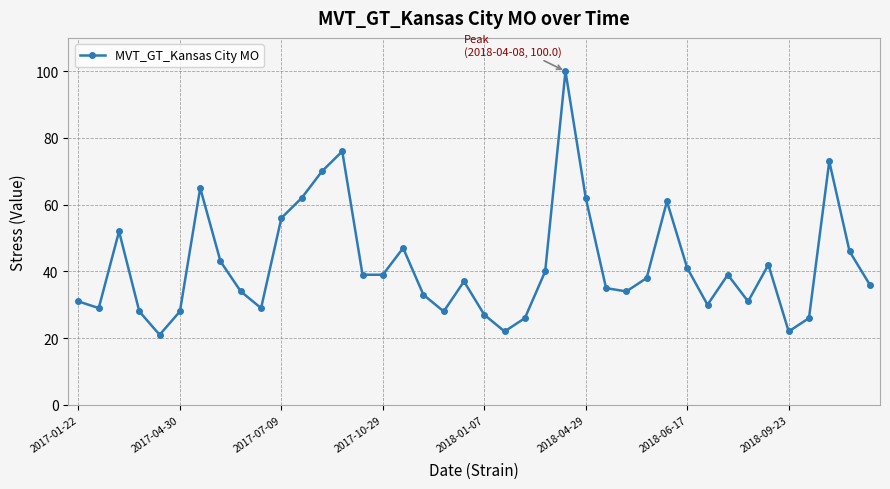

True or false: the data has more than 2 interior local peaks.

True